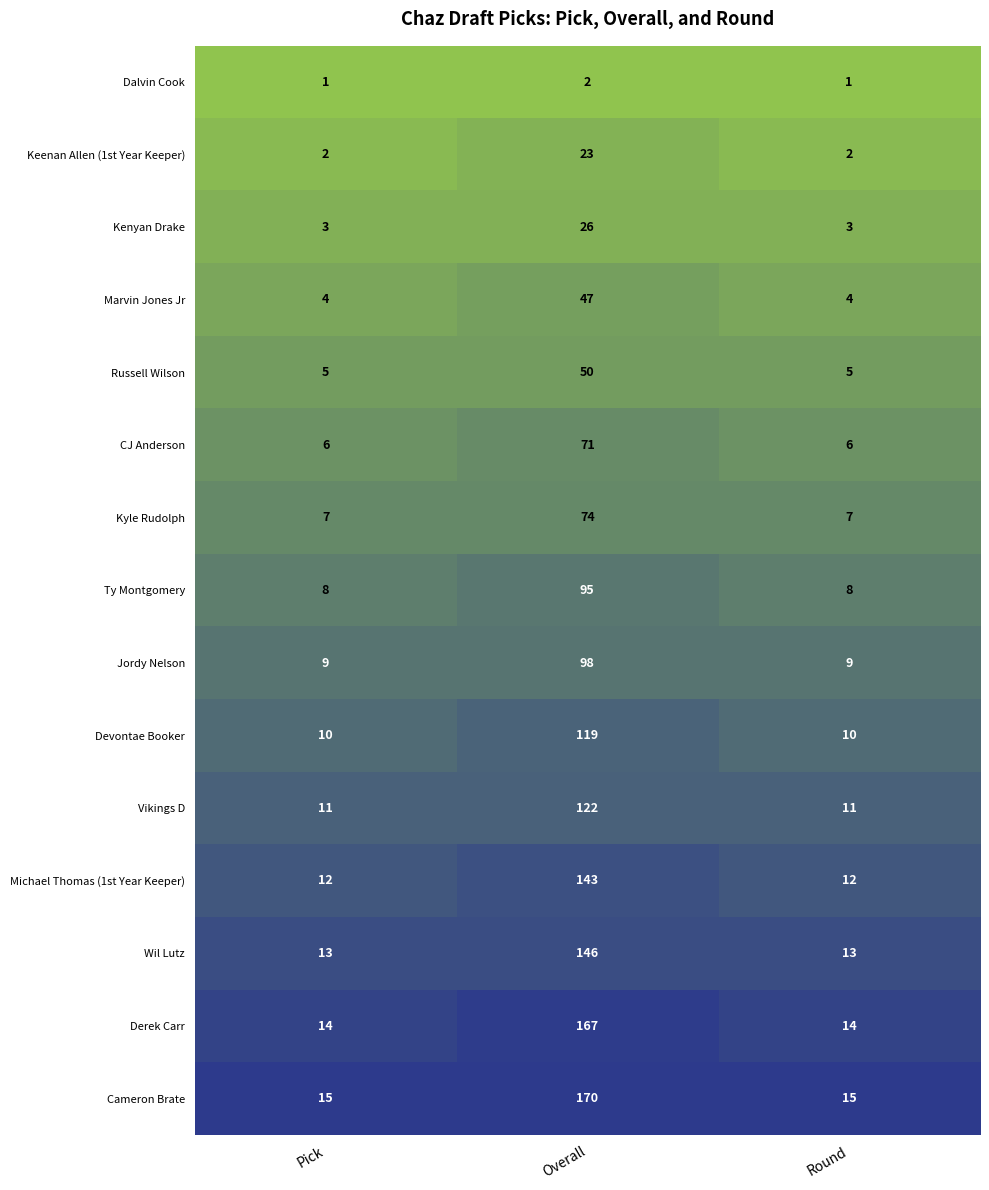

Which series has the largest range (max minus min)?

Cameron Brate